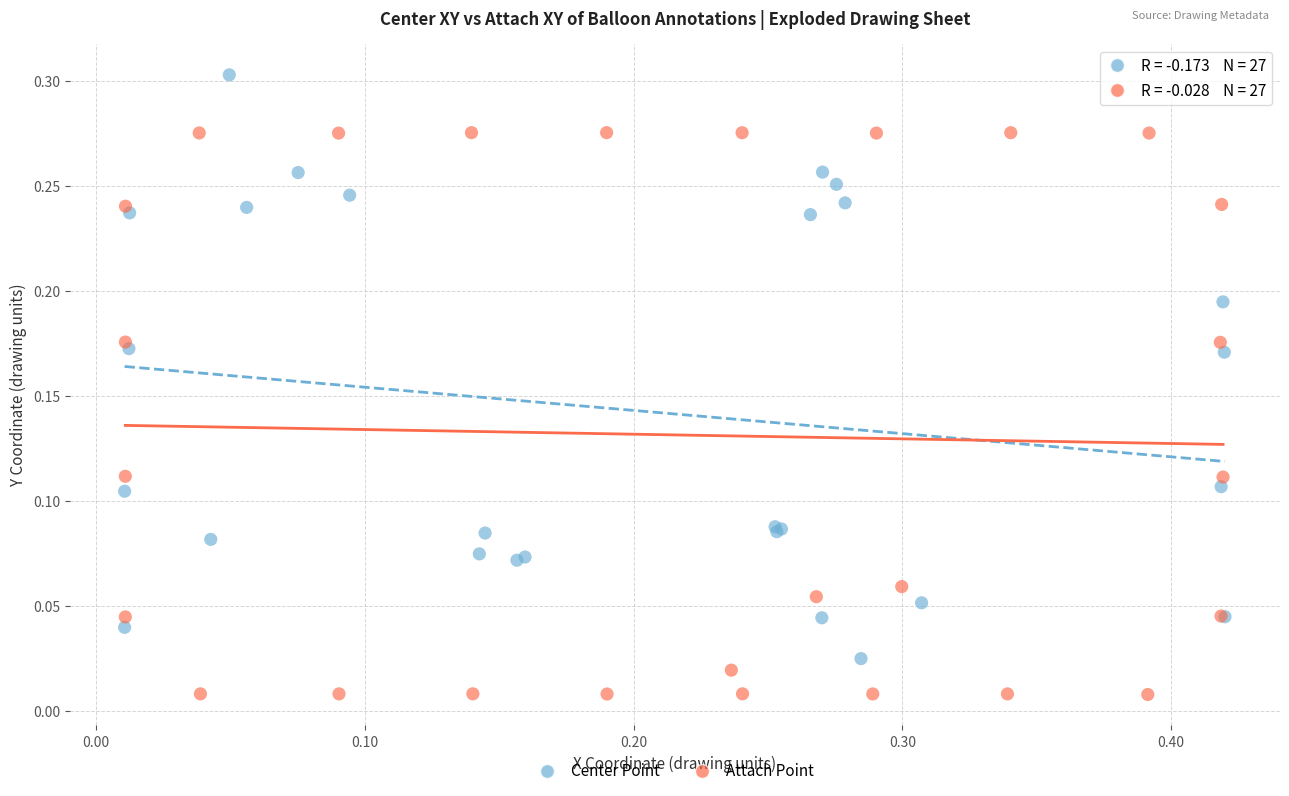

Which series reaches the maximum Y coordinate?

Center Point